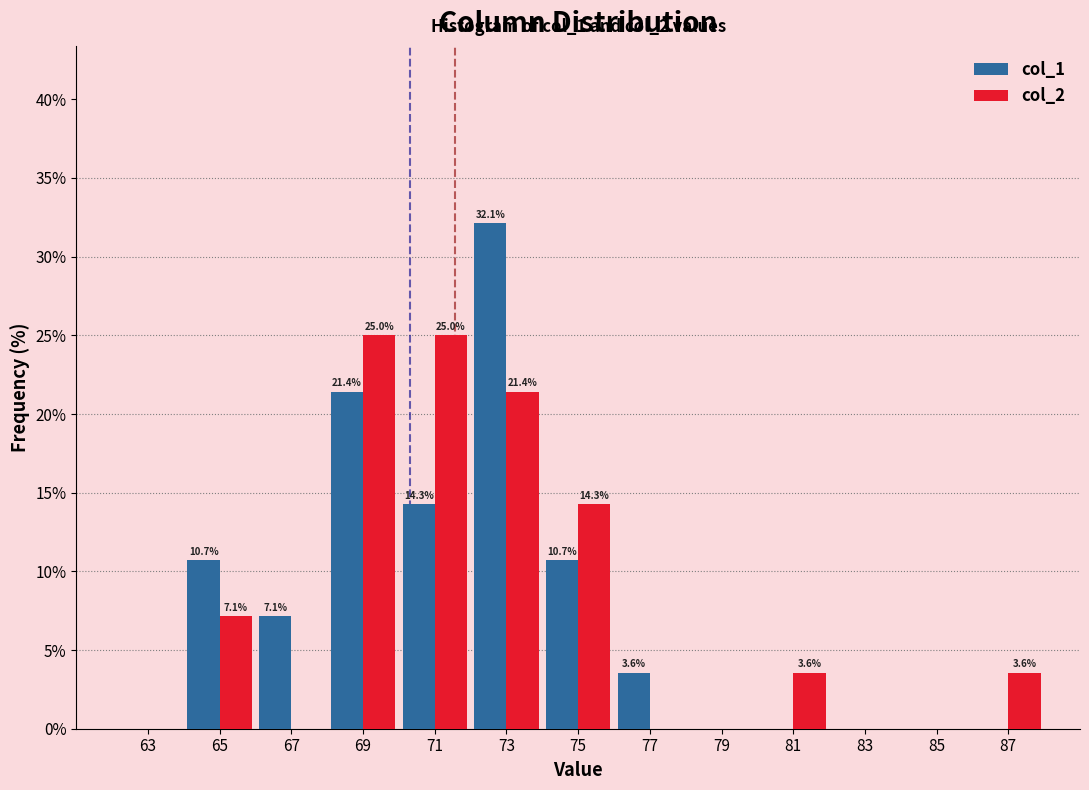

In the col_1 series, which range on the x-axis has the tallest bar?

72 to 74